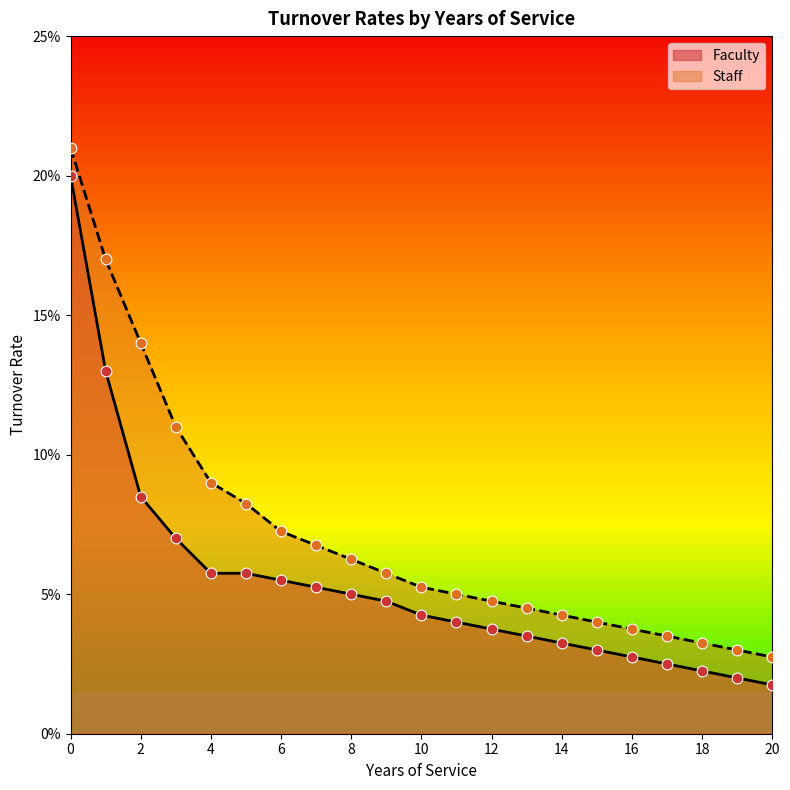

Which series contains the highest Y value?

Staff